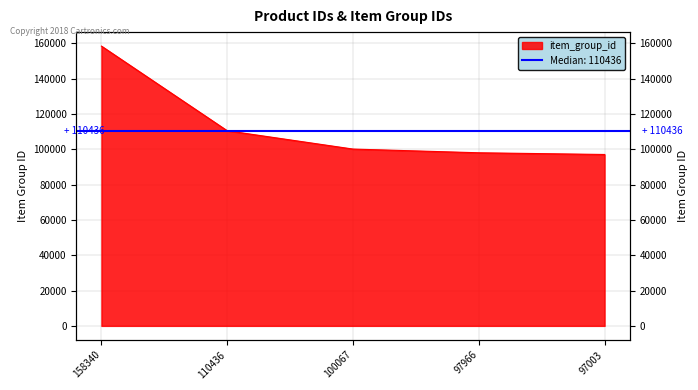

Which category has the highest value across all series?

158340